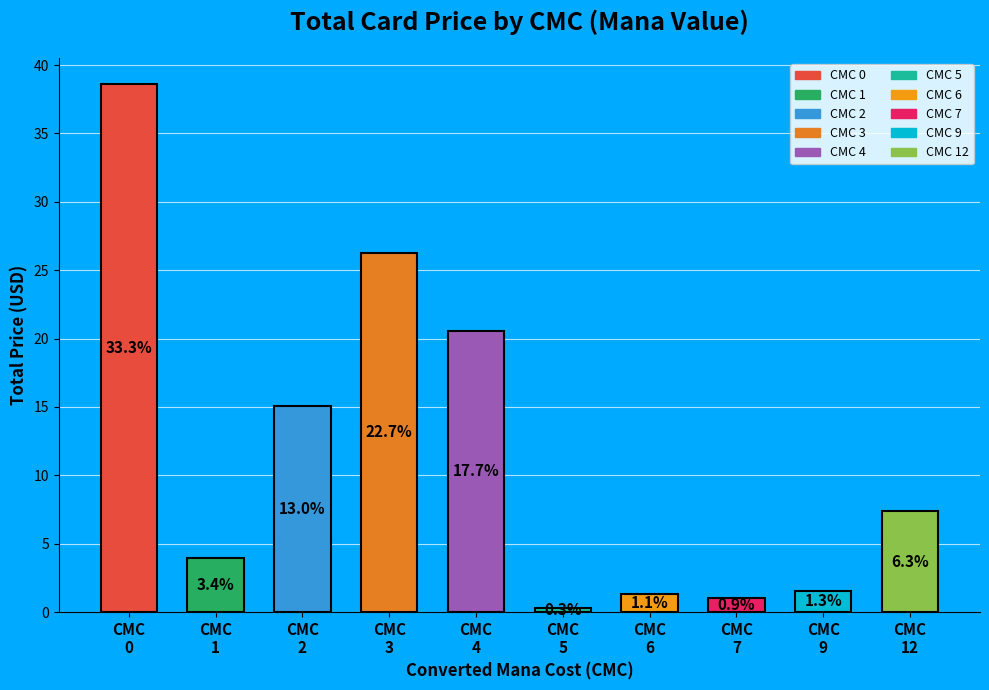

Are the bars horizontal?

No